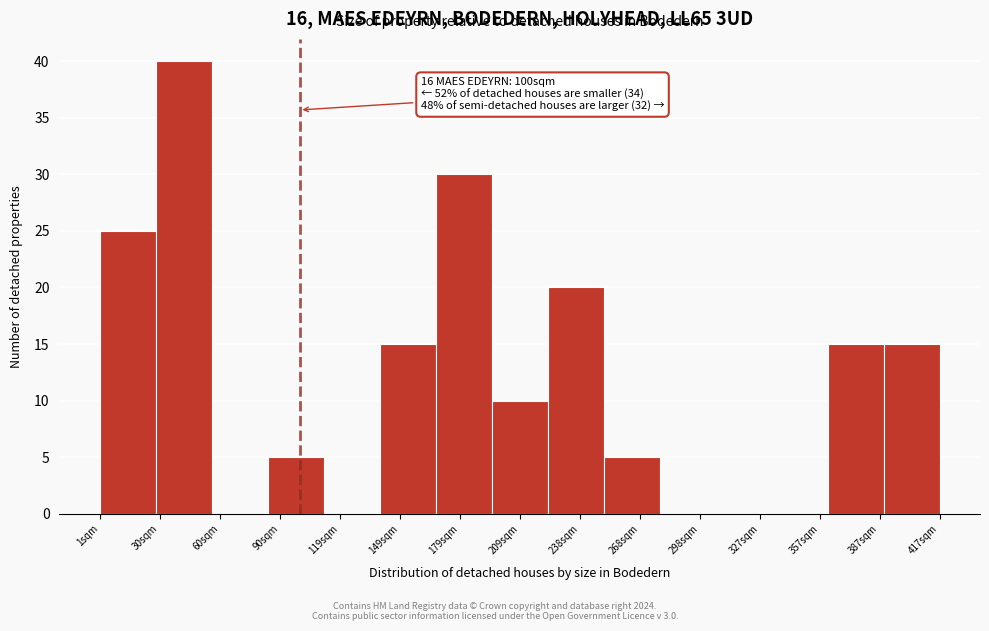

Over which range of the x-axis is the bar tallest?

30 to 55